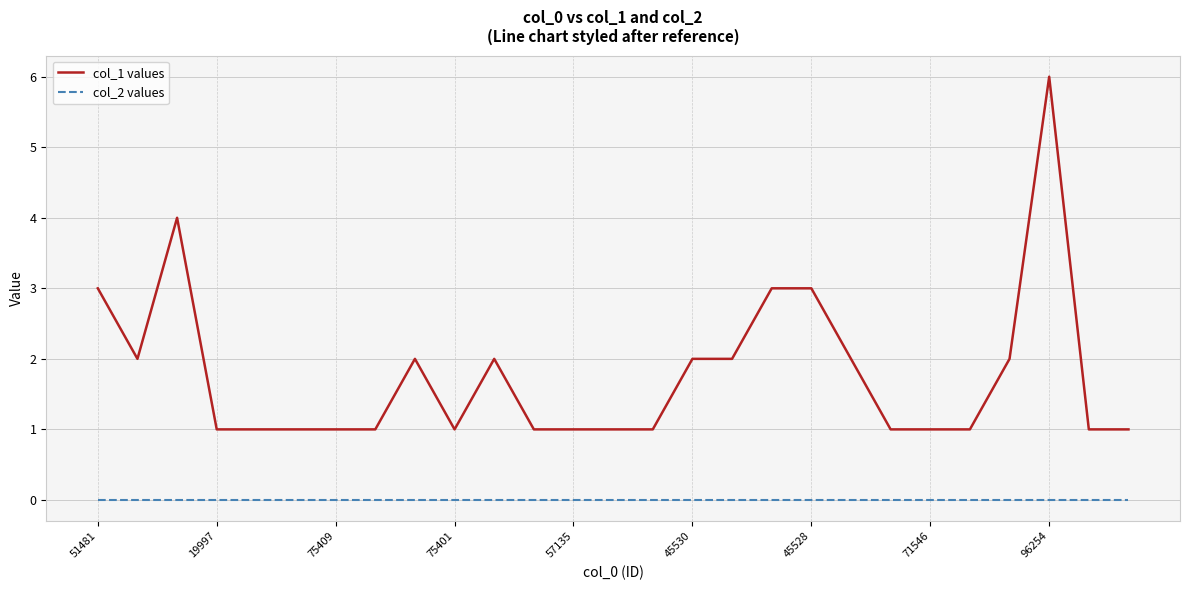

Does the chart display data point markers on the line(s)?

No